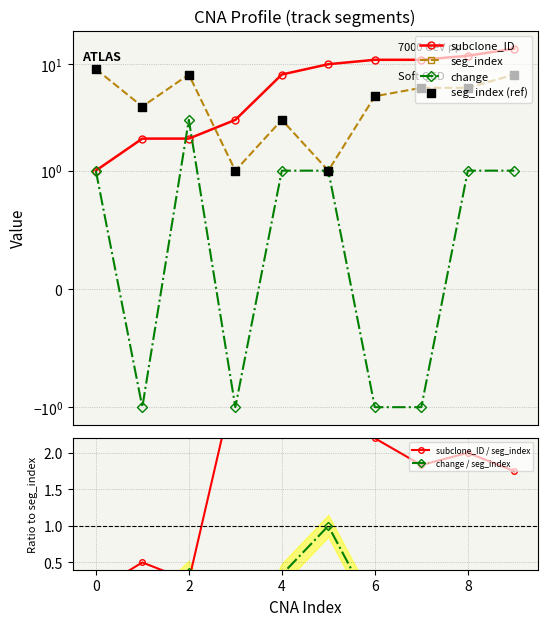

At how many categories does at least one series exceed 7?

8